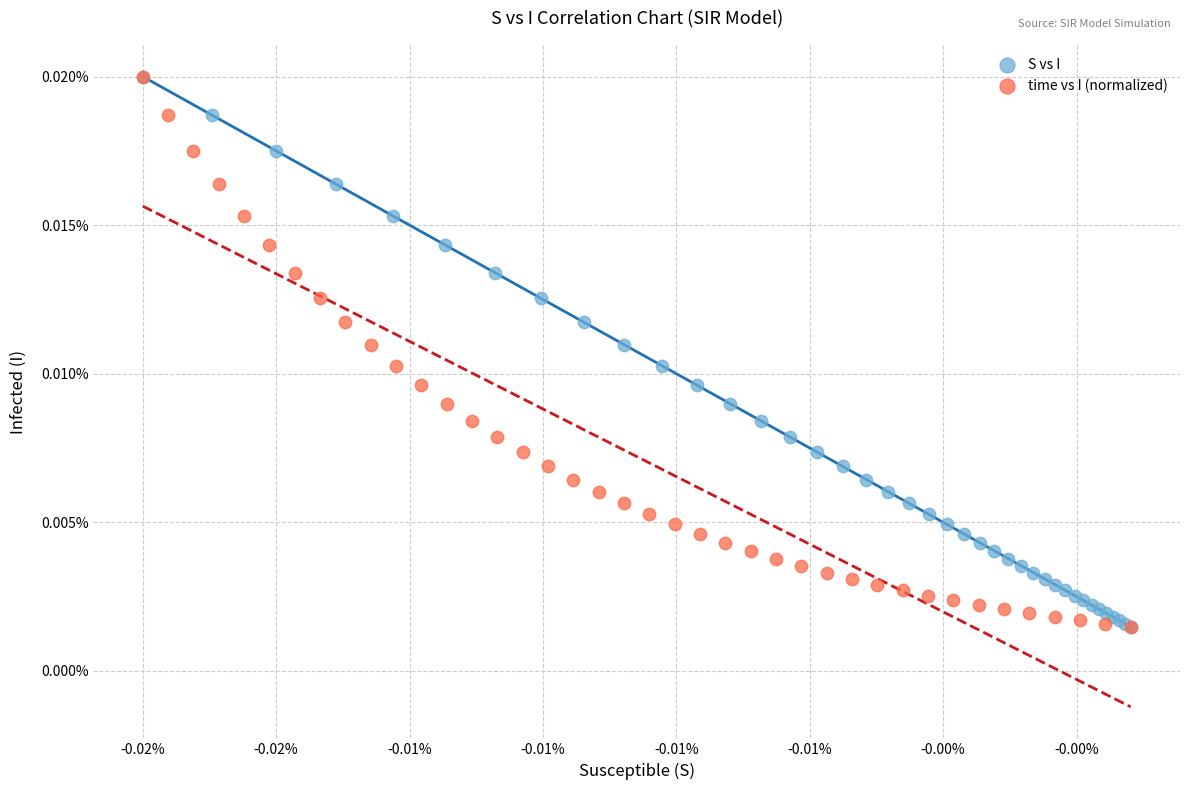

What are all the series names shown in the legend?

S vs I, time vs I (normalized)